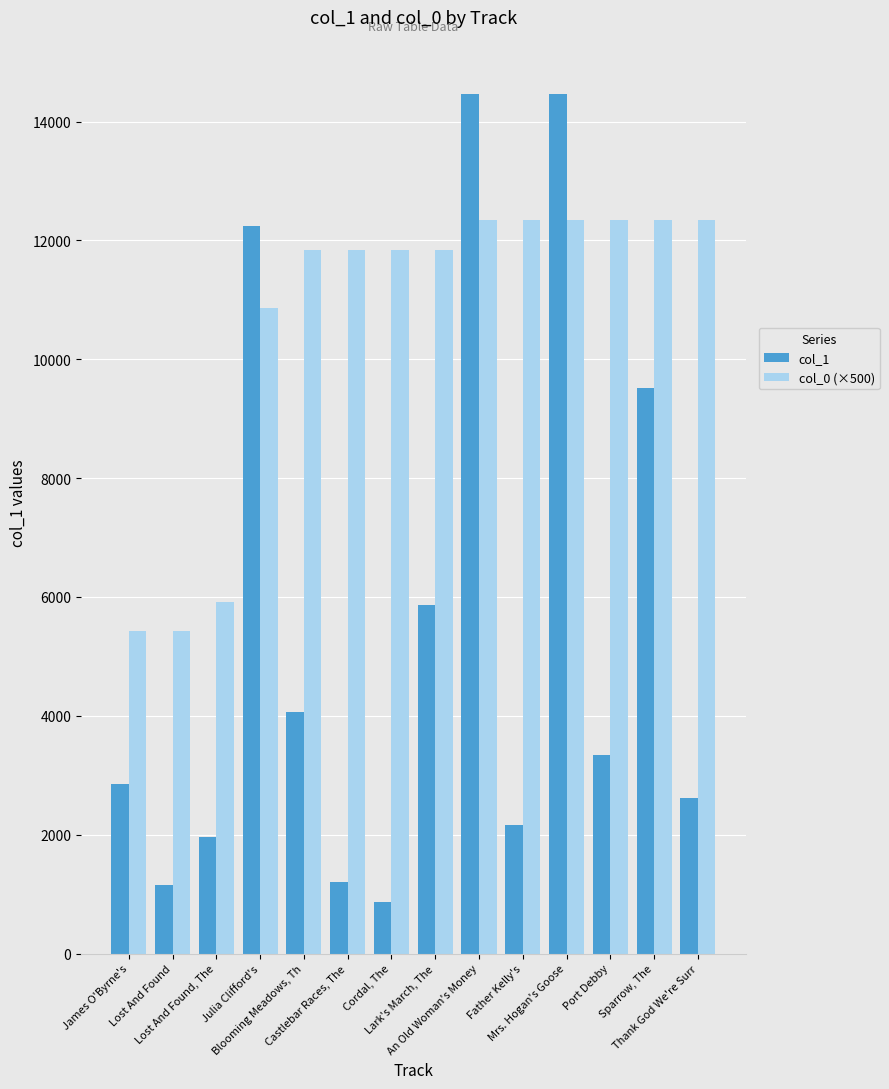

Which series has the widest spread of values?

col_1